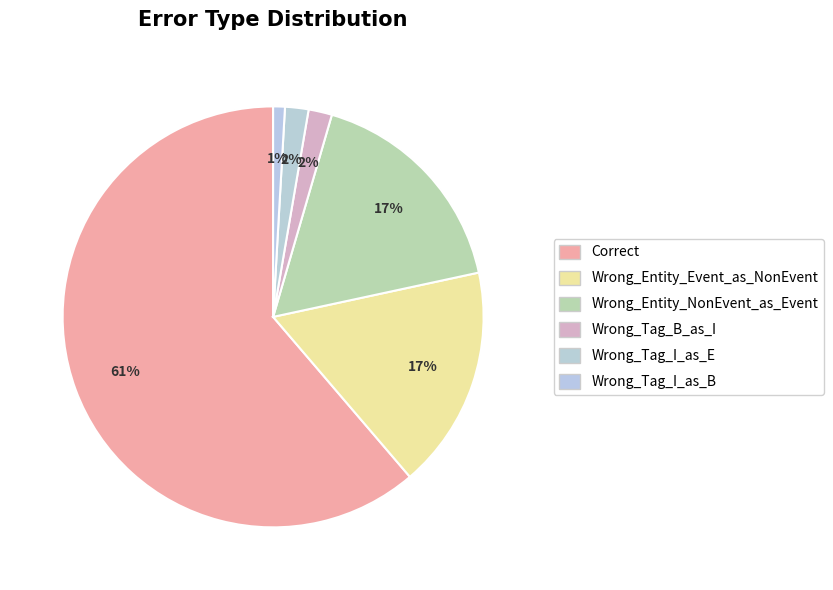

To the nearest percent, what percentage of the pie is Wrong_Entity_NonEvent_as_Event?

17%